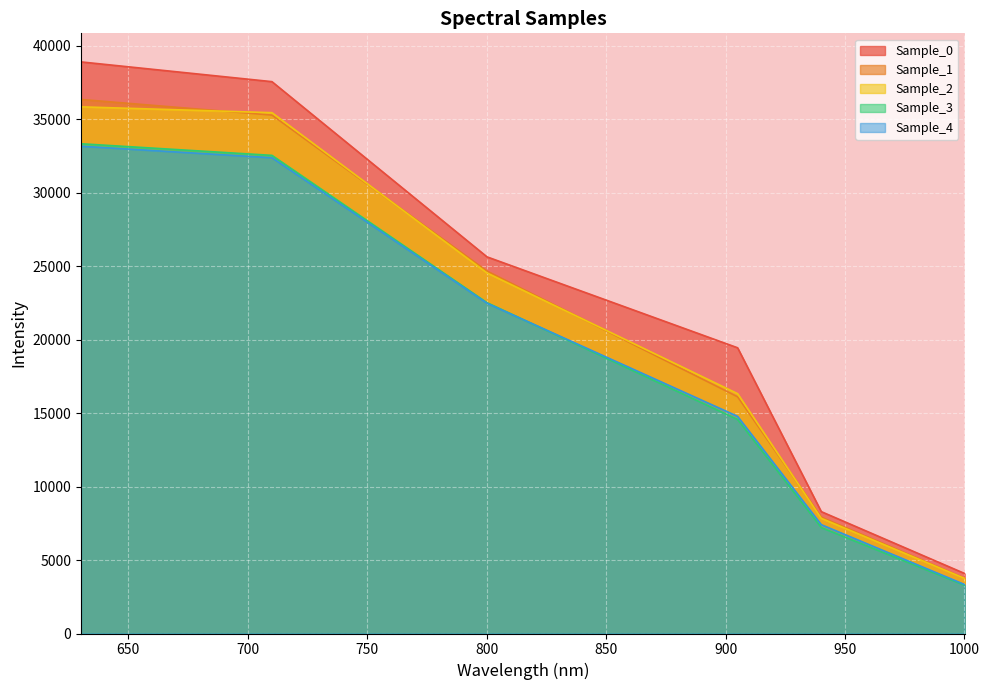

Which category has the lowest value in the Sample_1 series?

1000.111